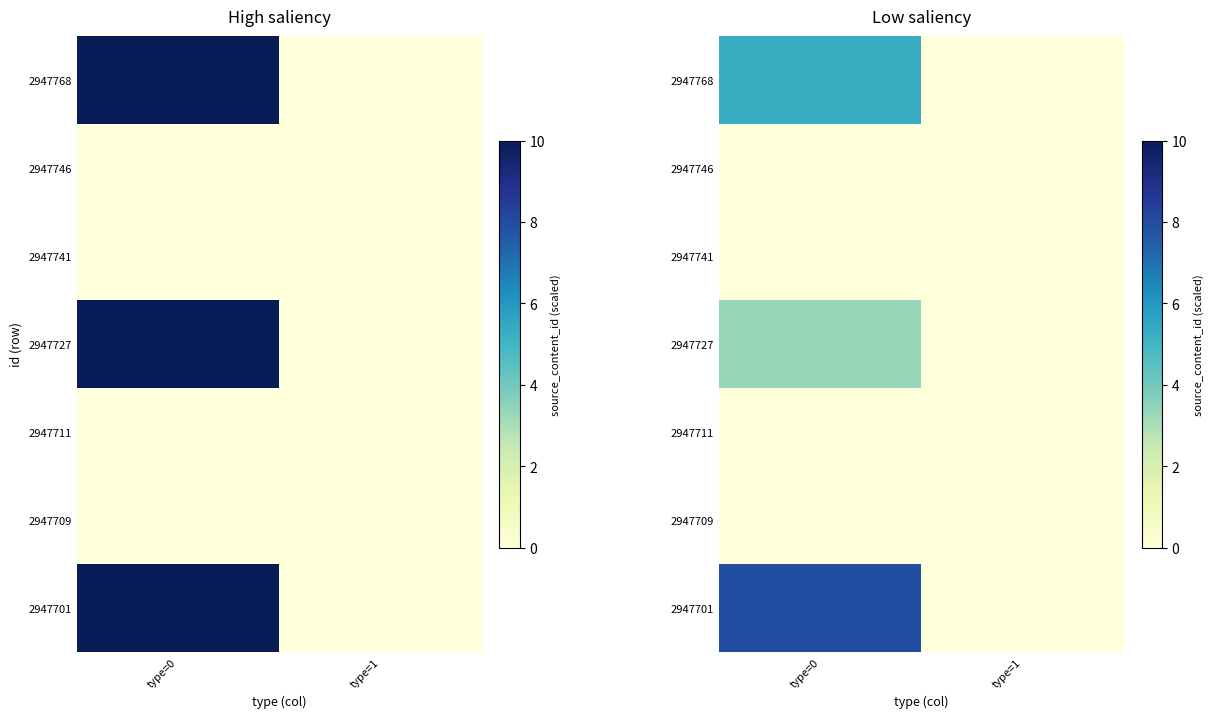

At which category is the sum across all series the highest?

type=0